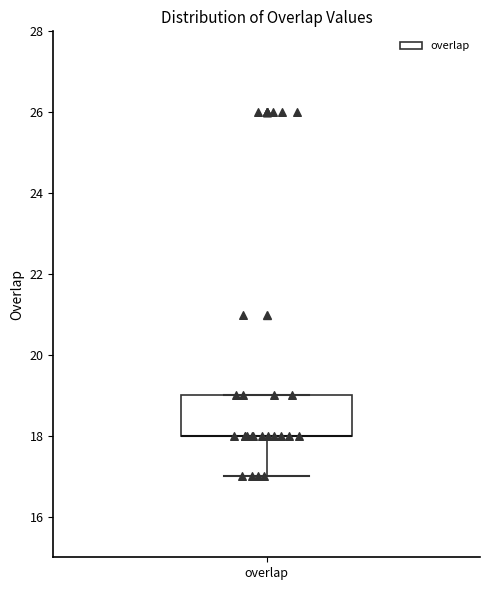

Transcribe this box plot: give where the median line is, the range the box spans, and where the two whiskers end, as read against the y-axis. The values are not printed on the chart, so give them approximately, as read against the axis.

median 18 (drawn on the box's lower edge), box 18 to 19, whiskers 17 to 19